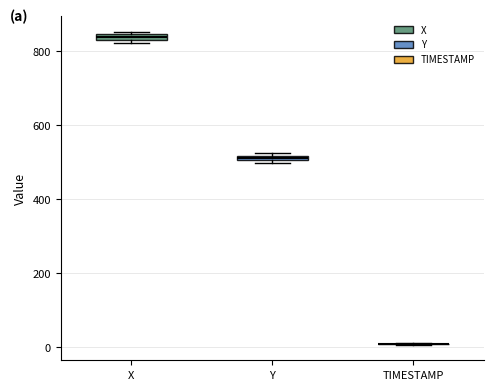

Where is the upper edge of the box for X on the y-axis? The values are not printed on the chart, so give them approximately, as read against the axis.

840